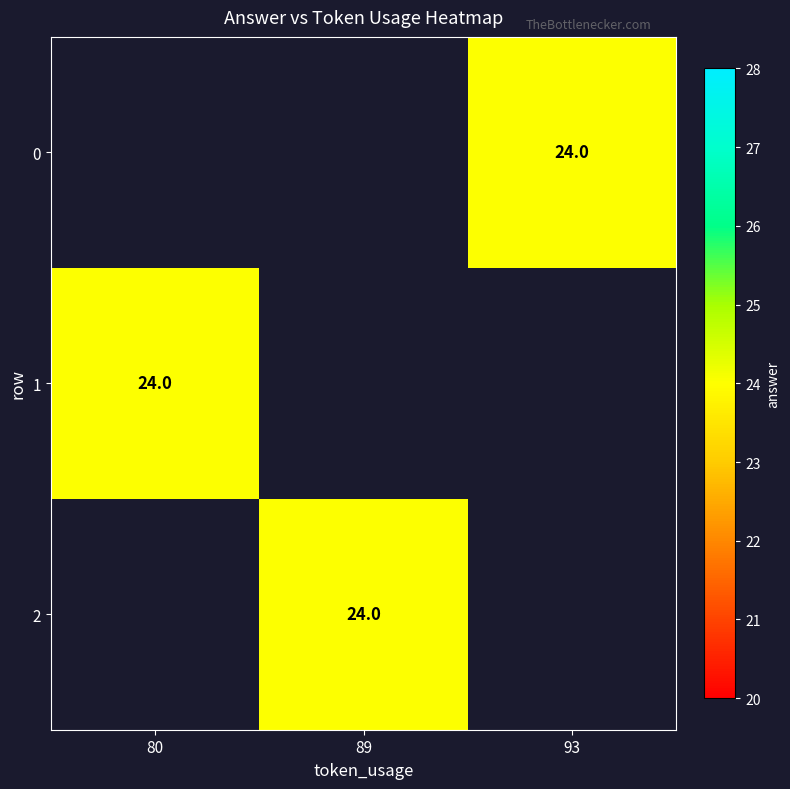

How many positive values does the 1 series have?

1